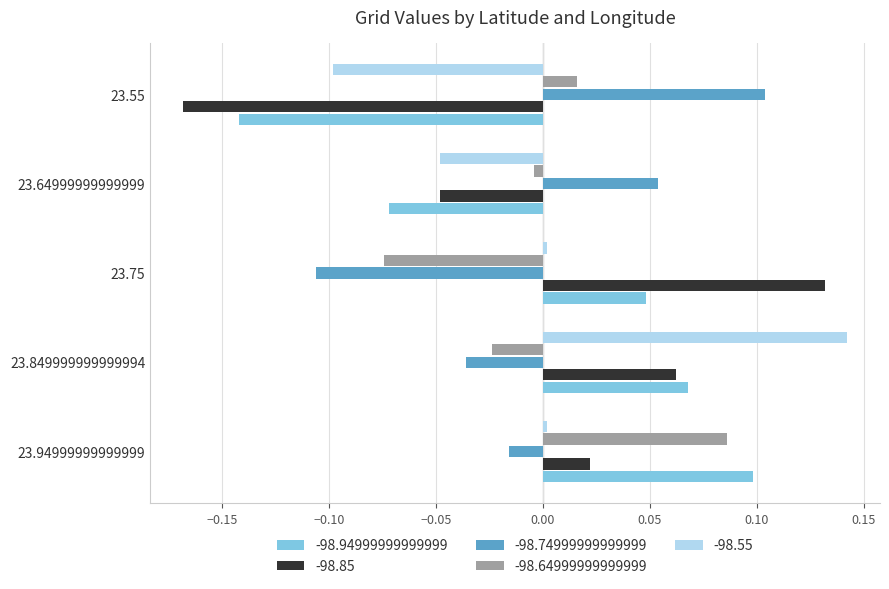

Rank the series at 23.75 from highest to lowest value.

-98.85, -98.94999999999999, -98.55, -98.64999999999999, -98.74999999999999